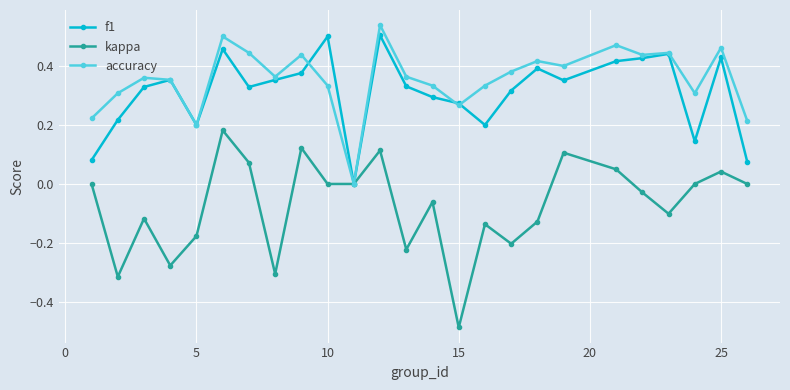

Which series has the largest range (max minus min)?

kappa